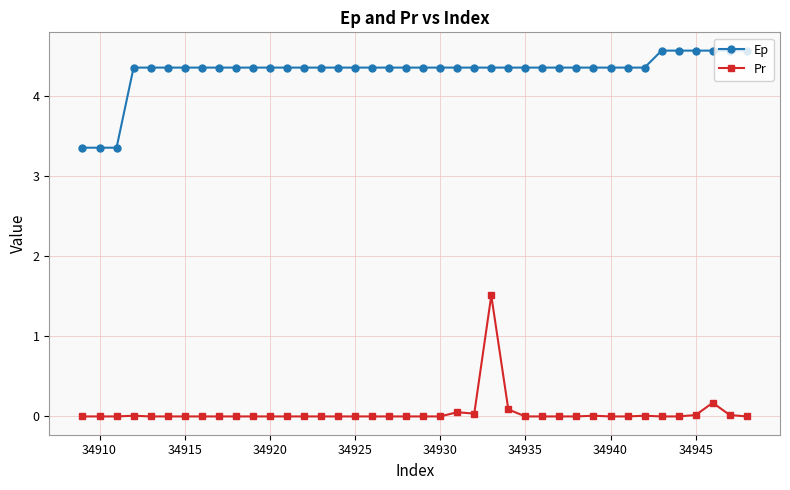

True or false: Pr has more than 1 interior local peaks.

True